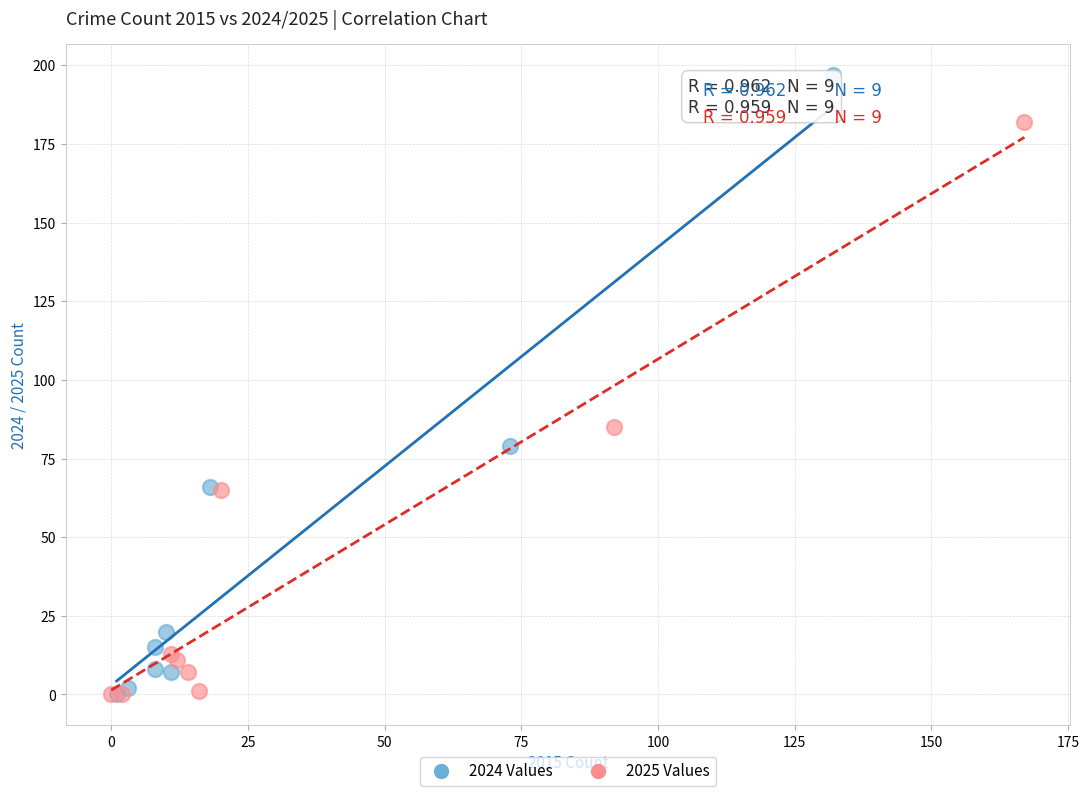

Which series has the widest spread of Y values?

2024 Values